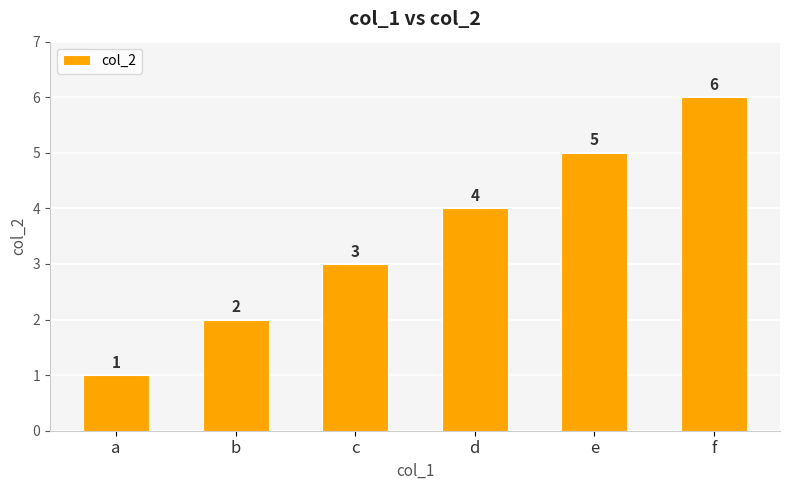

How many values are between 2 and 5?

4